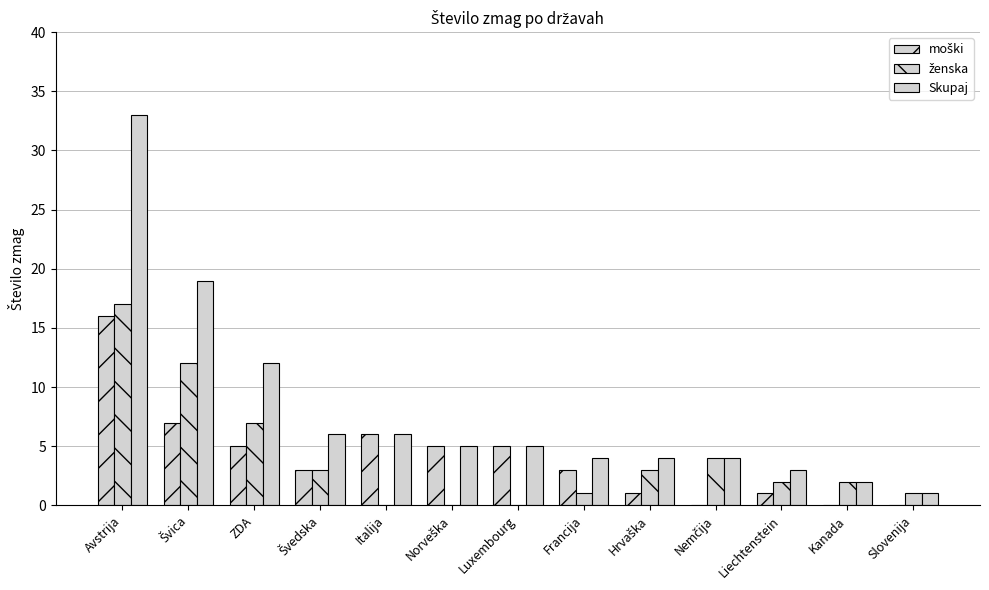

Is the value of ženska at Italija greater than the value of Skupaj at Nemčija?

No